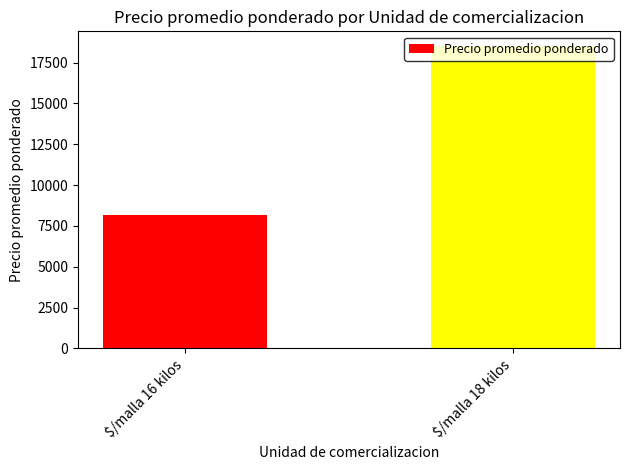

What is the ratio of the value at $/malla 18 kilos to the value at $/malla 16 kilos?

2.3